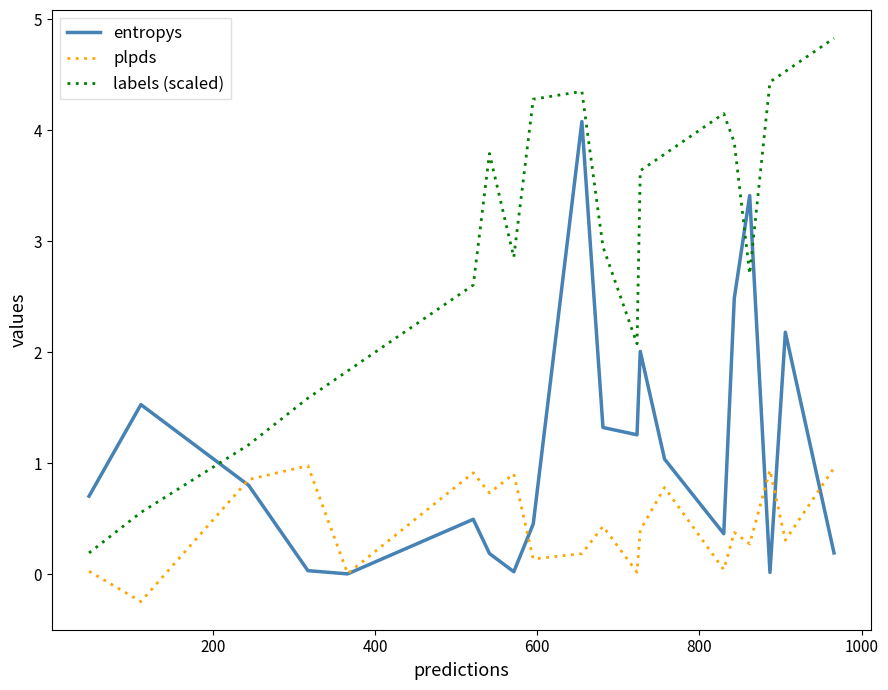

Which series has the largest total across all categories?

labels (scaled)